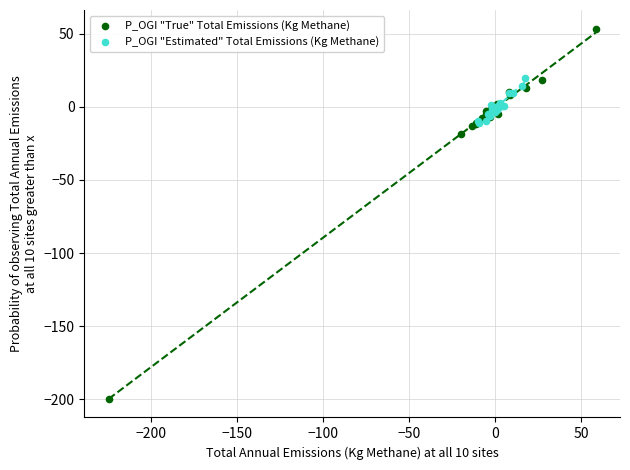

Which series has the largest Y range (max minus min)?

P_OGI "True" Total Emissions (Kg Methane)